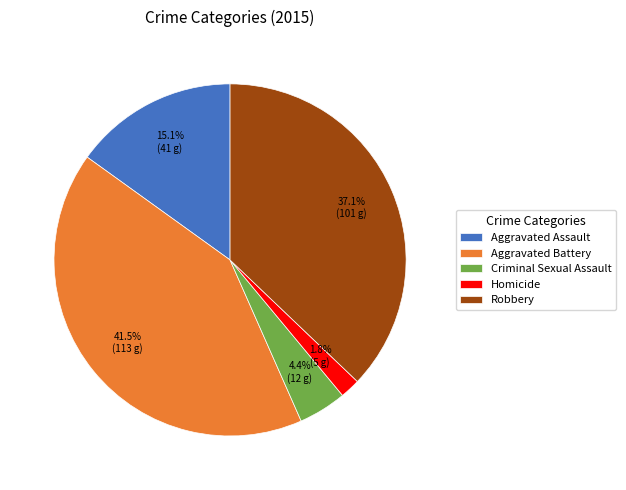

What percentage is the Criminal Sexual Assault slice, to the nearest percent?

4%